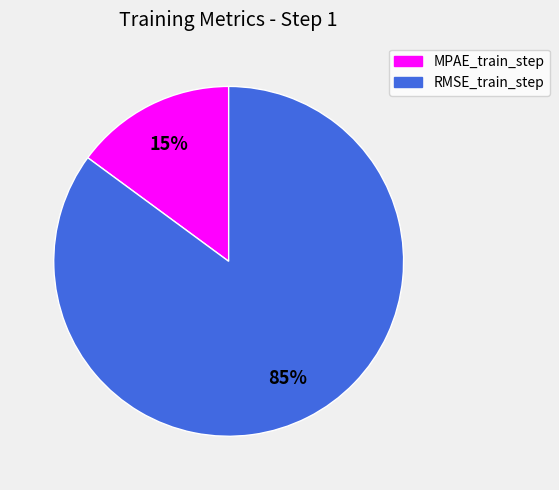

Combined, do RMSE_train_step and MPAE_train_step account for over 50%?

Yes